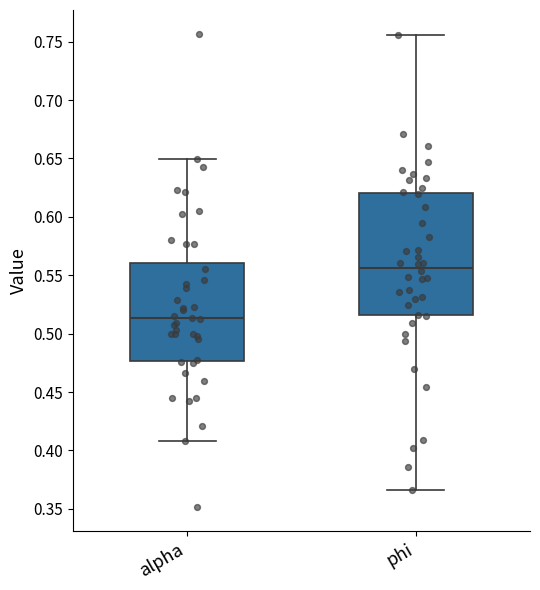

Comparing the boxes themselves (not the whiskers), which one is the tallest?

phi